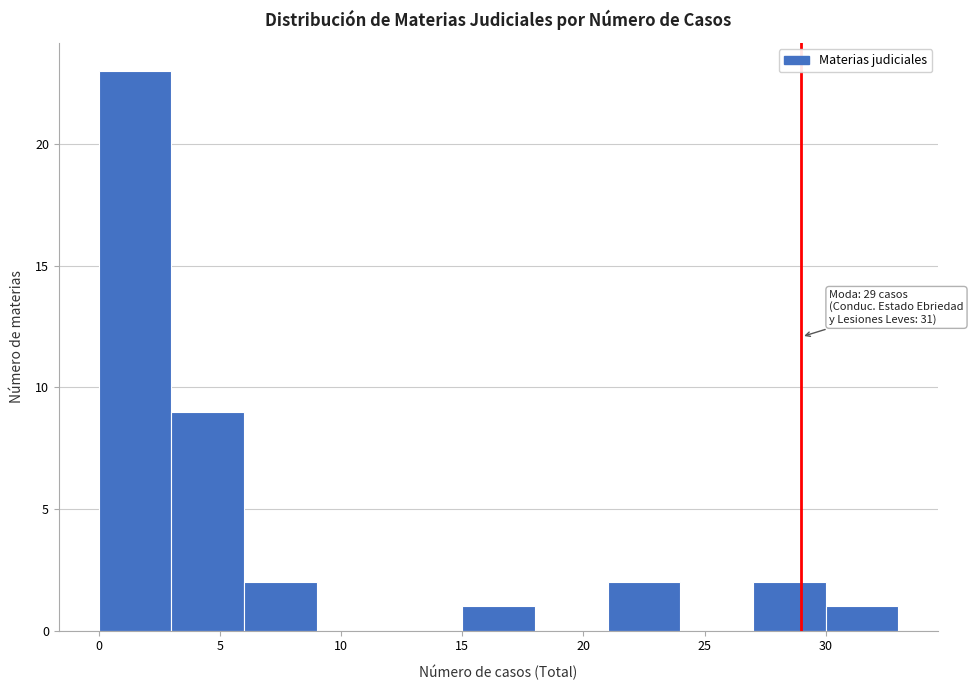

Which range on the x-axis has the tallest bar?

0 to 3